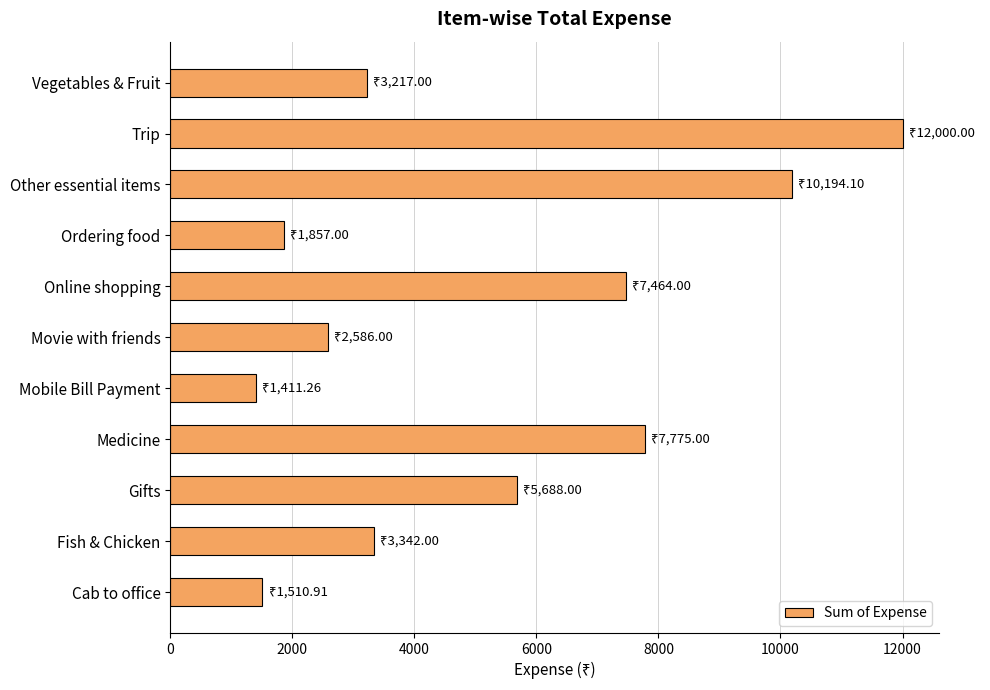

What is the label of the 5th bar from the top?

Online shopping